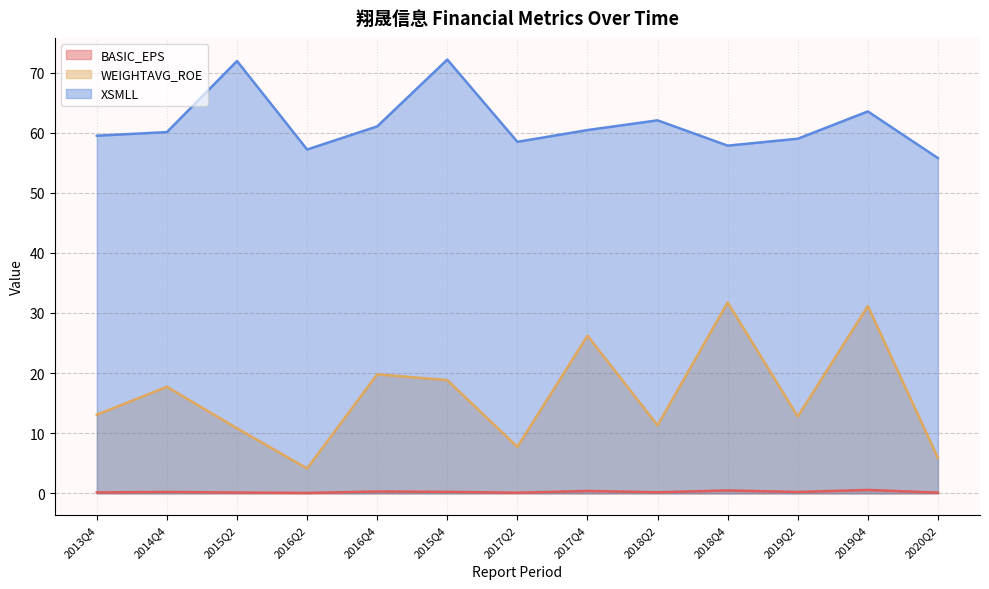

Count the BASIC_EPS values in the range 0 to 1.

13